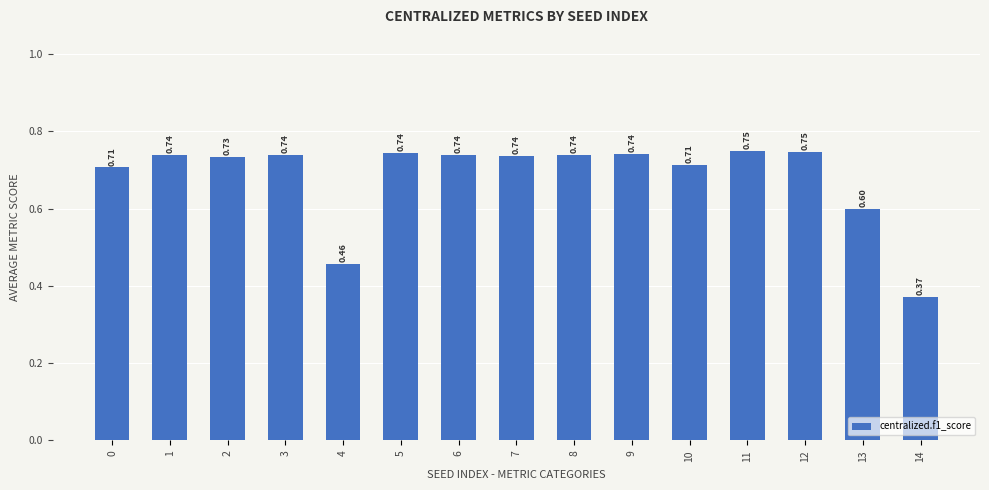

How many bars are there in total?

15